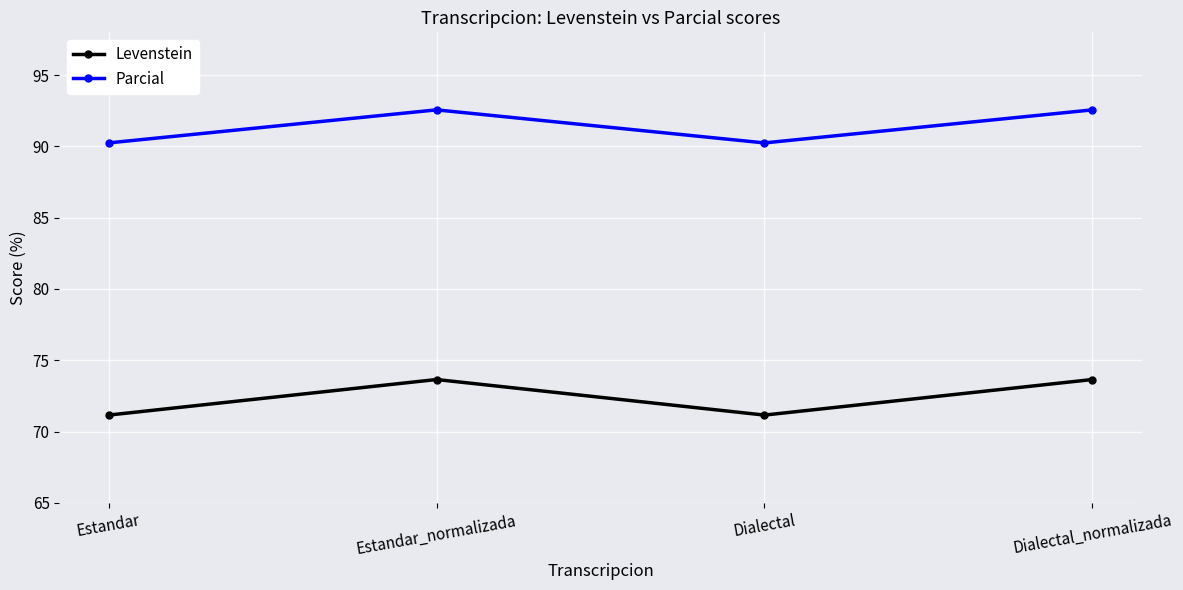

Does the chart display data point markers on the line(s)?

Yes